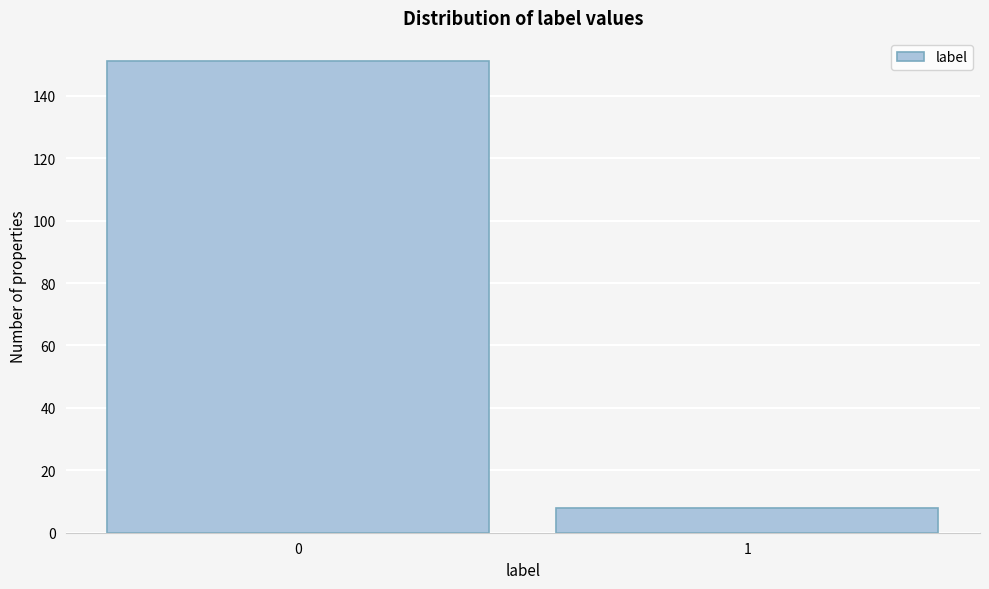

Reading left to right, transcribe all the data shown in this chart.

151	8